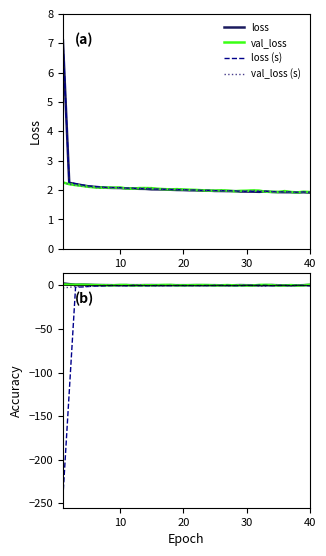

How many values in the val_loss series exceed 2?

22